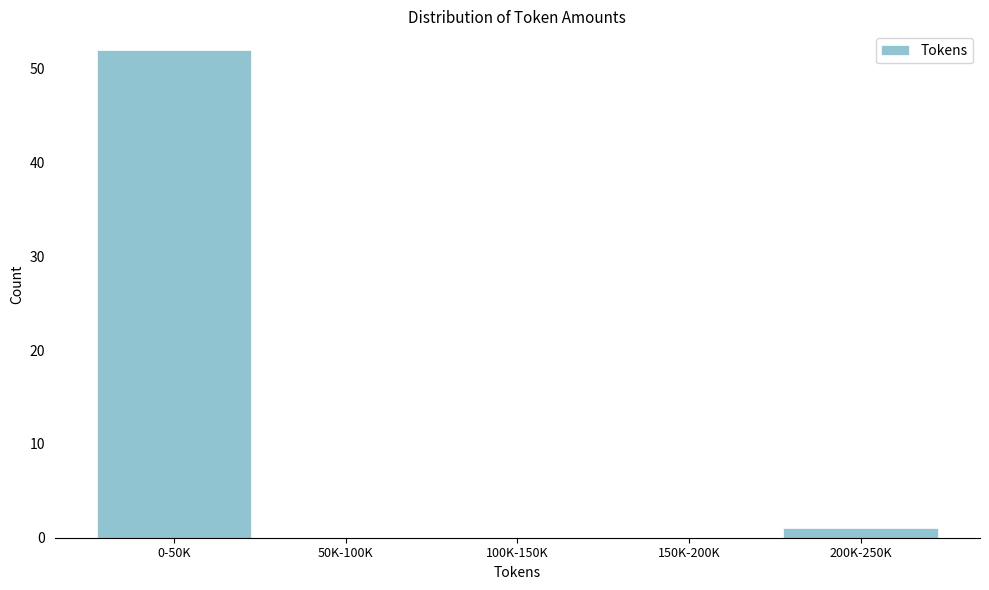

Reading left to right, list all the values displayed in this chart.

0-50K=52	50K-100K=0	100K-150K=0	150K-200K=0	200K-250K=1